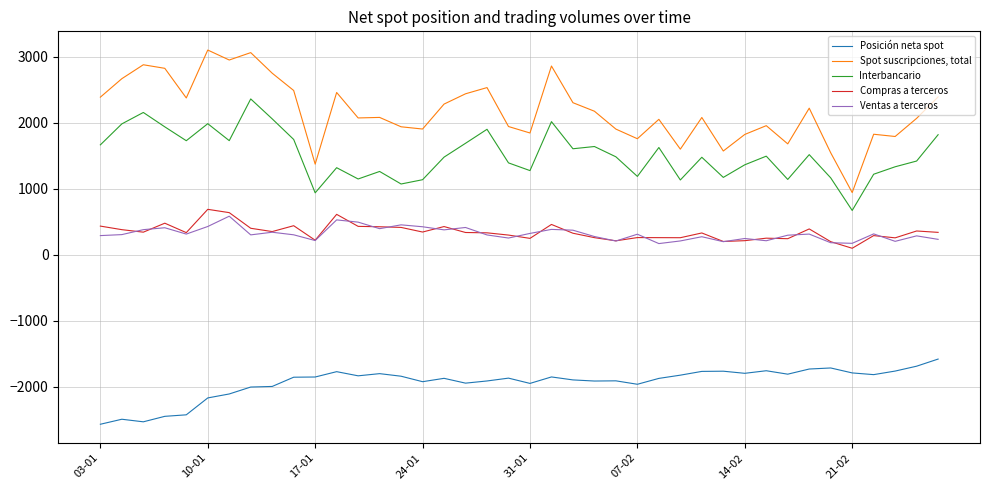

What is the highest value of the Interbancario series?

2361